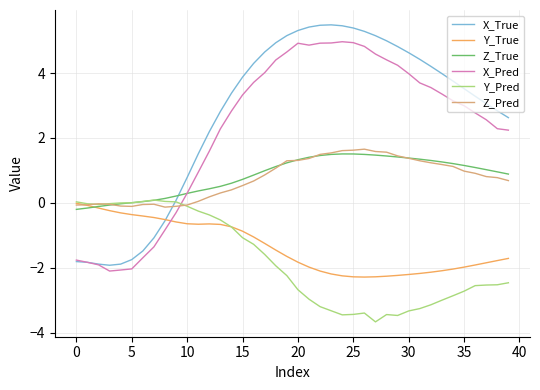

Which series has the largest range (max minus min)?

X_True